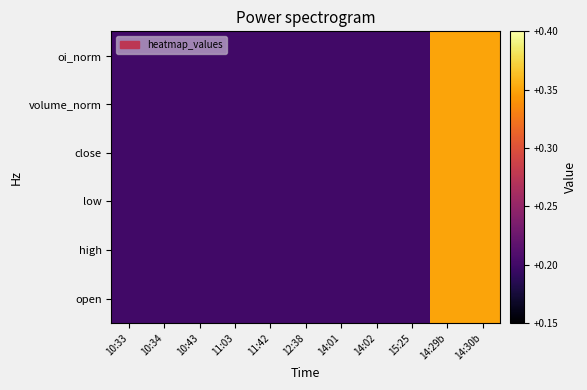

Which category has the lowest value across all series?

10:33